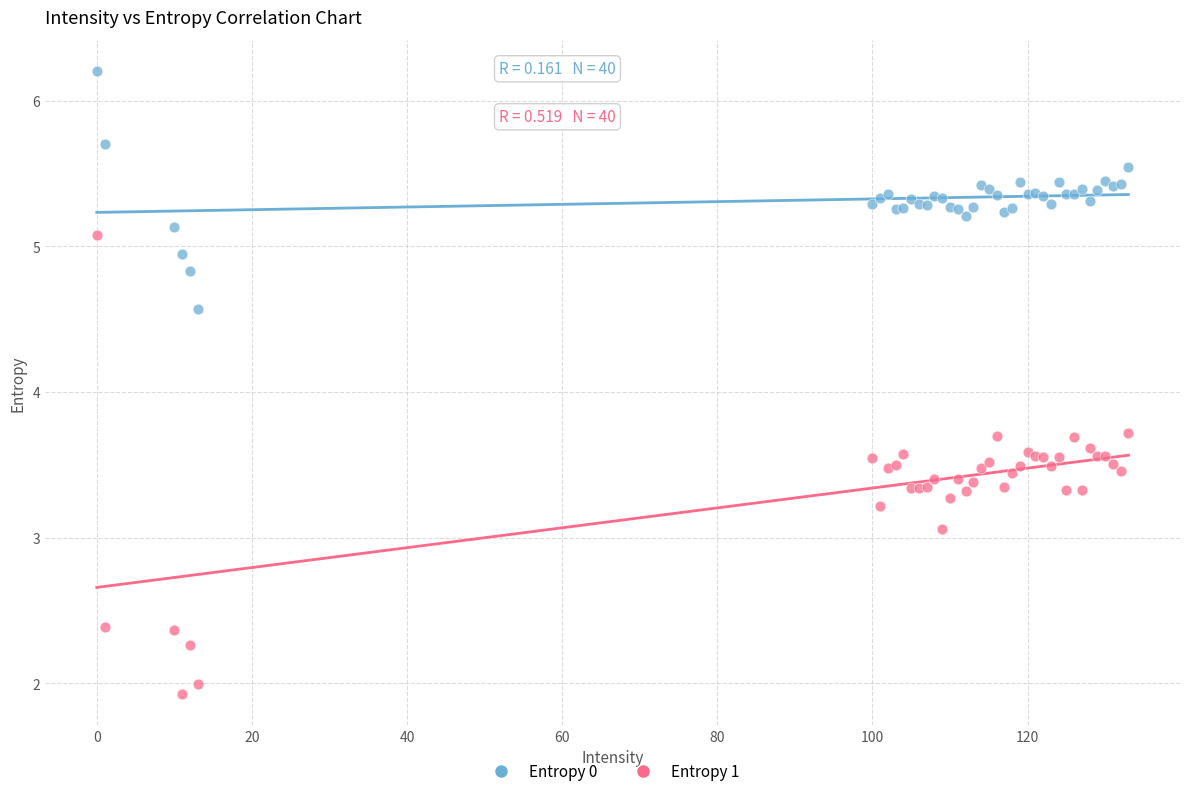

Which series reaches the maximum Y coordinate?

Entropy 0